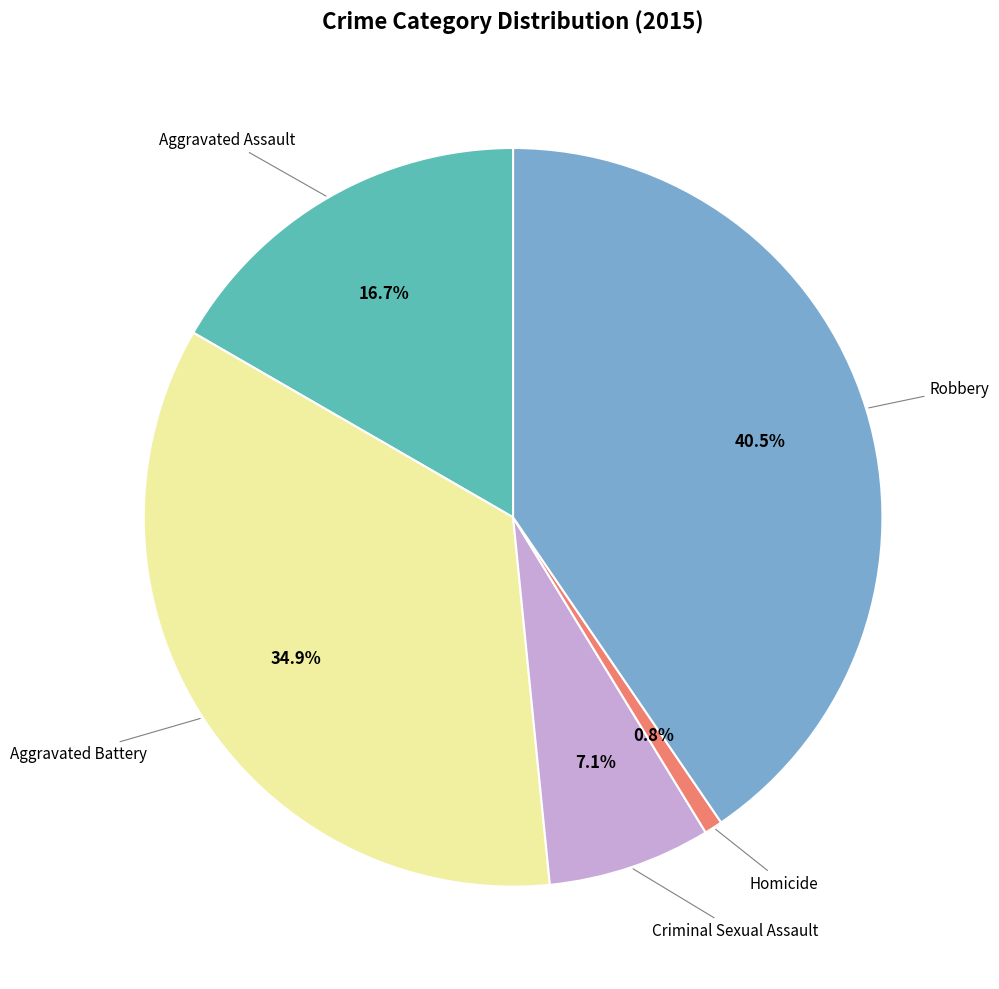

Is there a majority slice in this chart?

No